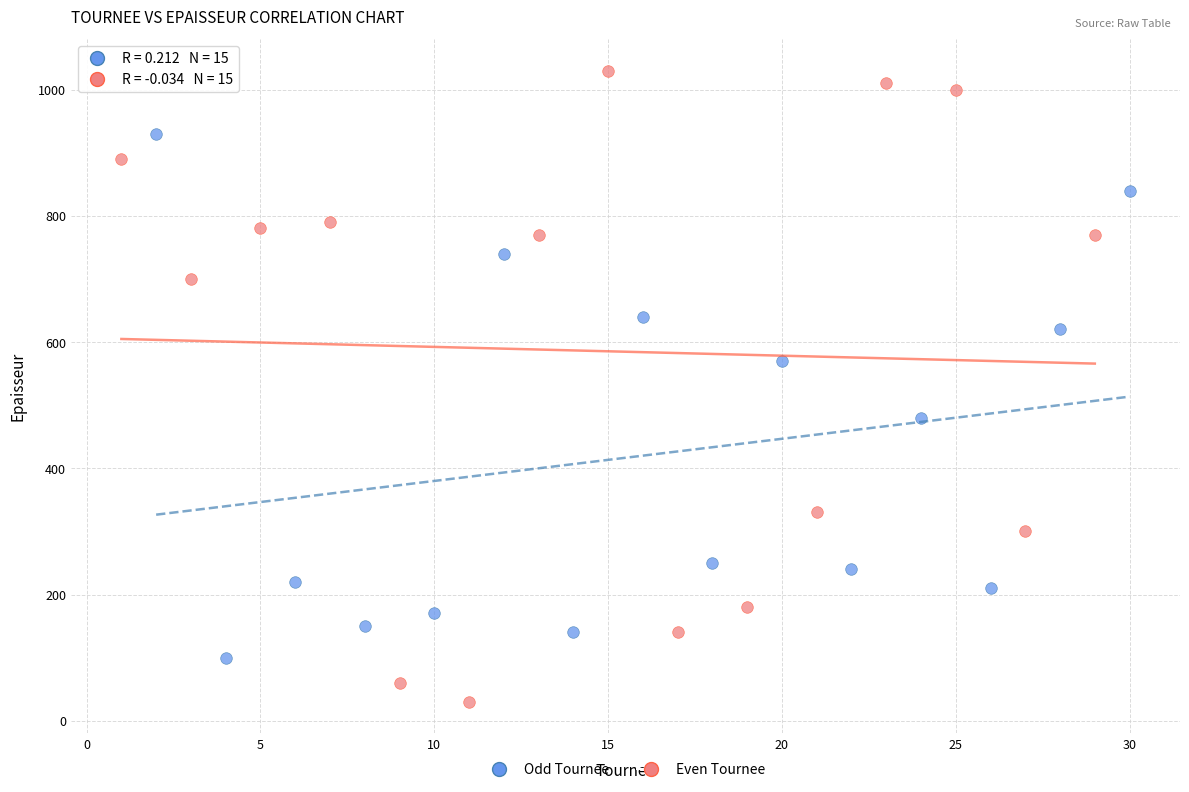

Which series reaches the maximum Y coordinate?

Even Tournee